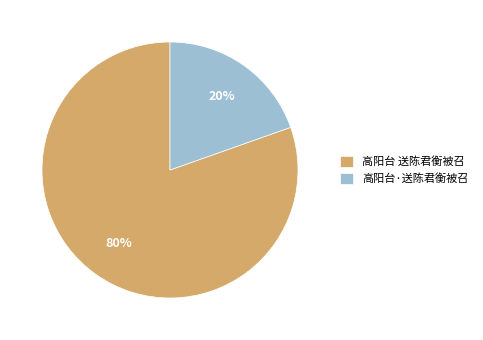

To the nearest percent, what portion does 高阳台 送陈君衡被召 represent?

80%